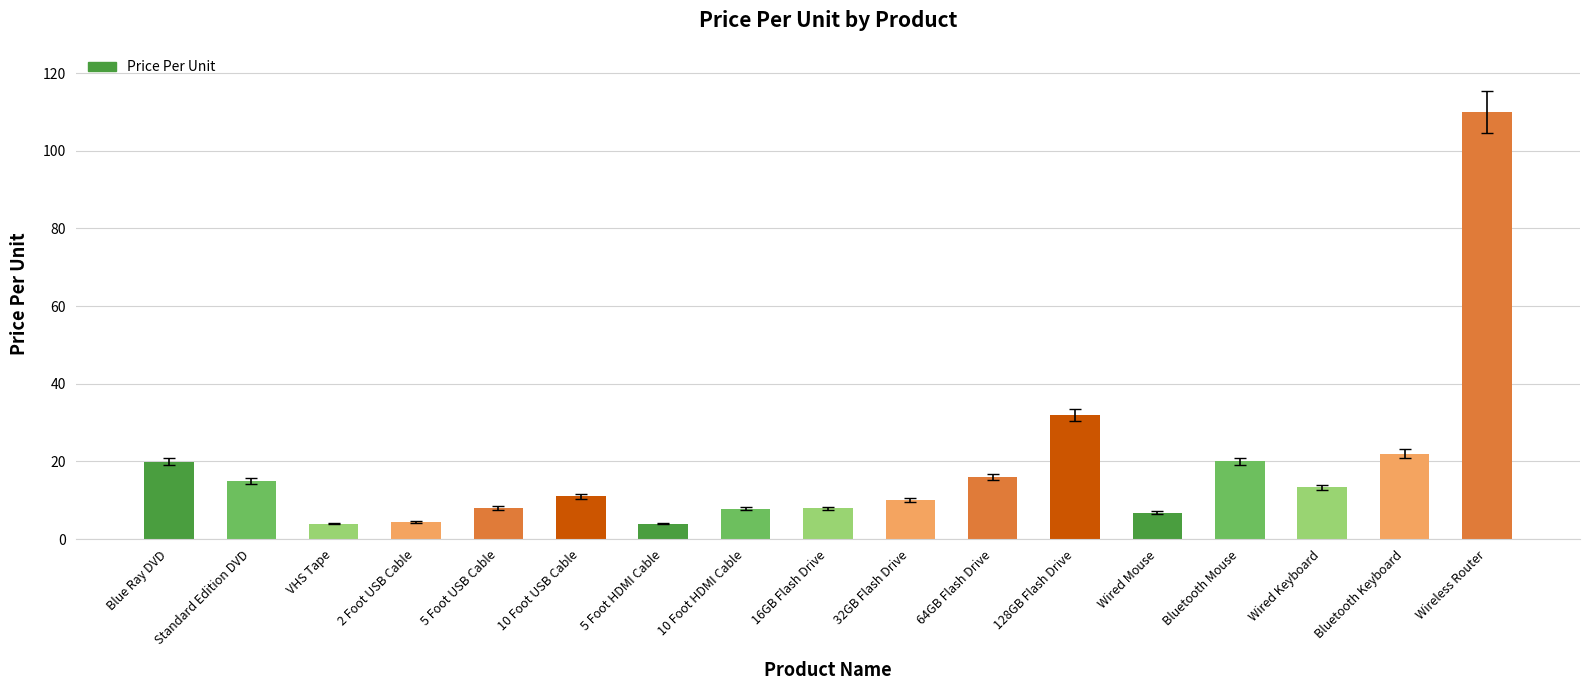

Where is the data nearest to the value 56?

128GB Flash Drive